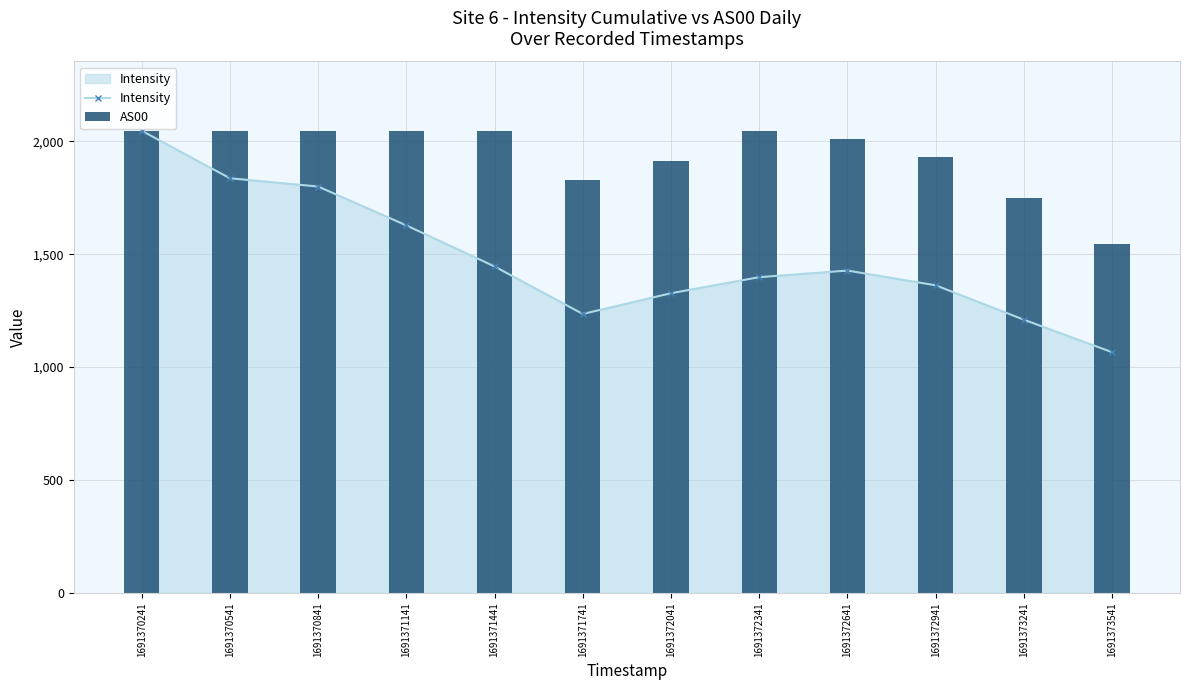

What is the value of the Intensity bar at the 2nd from the left?

1836.4